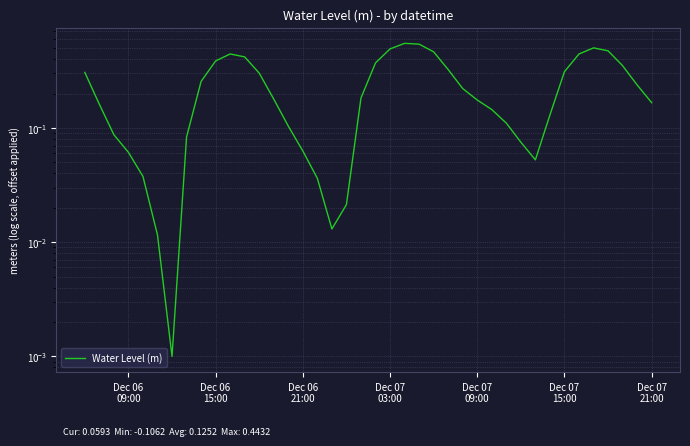

How many interior local valleys (lower than both neighbors) does the data have?

3